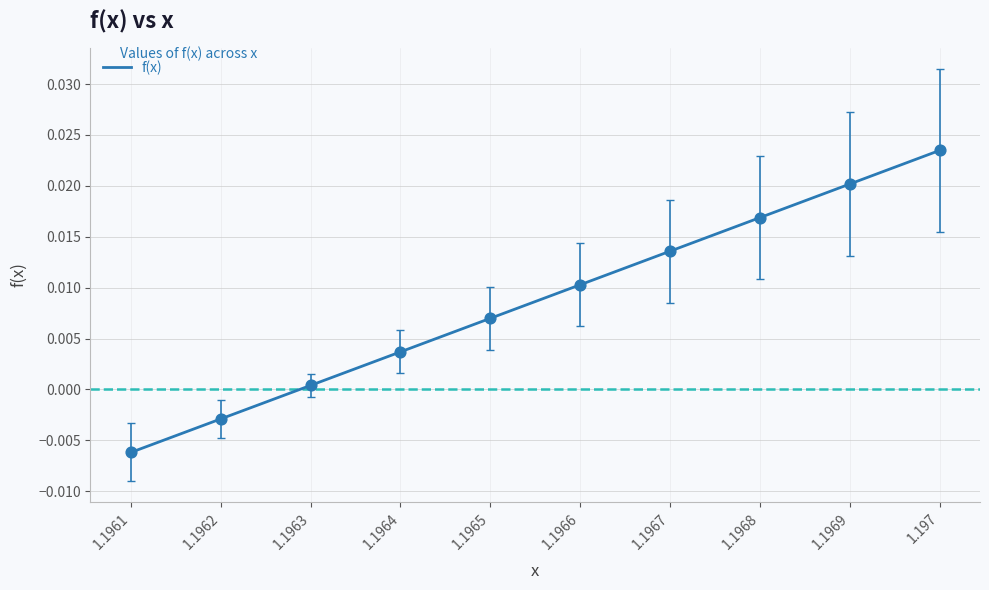

Between 1.1964 and 1.1969, which is larger?

1.1969